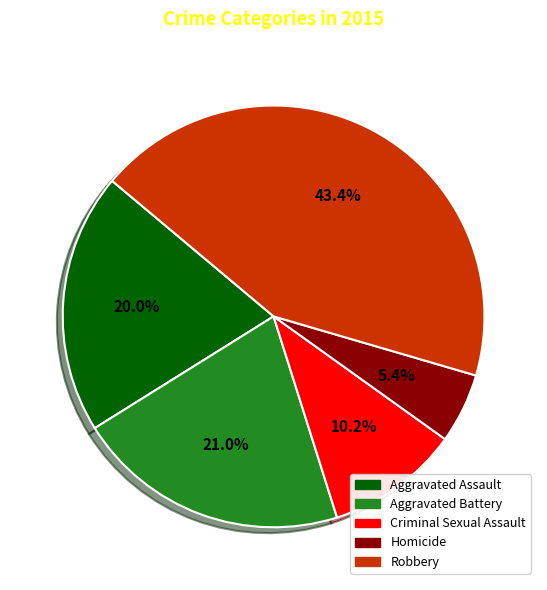

What is the total percentage of Aggravated Assault and Homicide?

25.4%